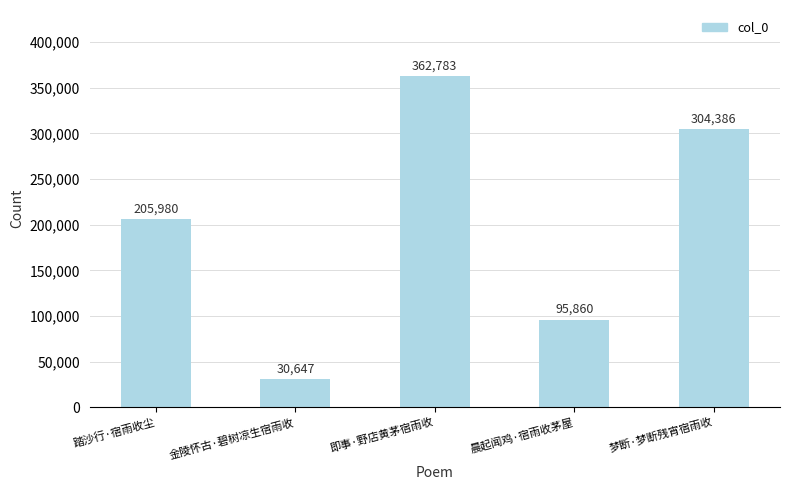

How many bars are there in total?

5